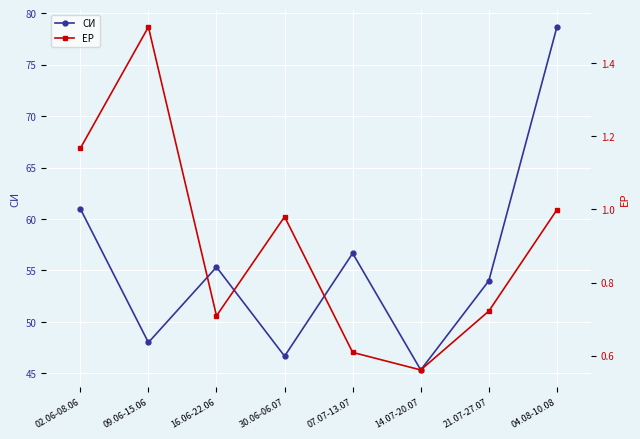

Reading right to left, list all the values displayed in this chart.

СИ: 78.7	54.0	45.3	56.7	46.7	55.3	48.0	61.0
ЕР: 1.0	0.7	0.6	0.6	1.0	0.7	1.5	1.2